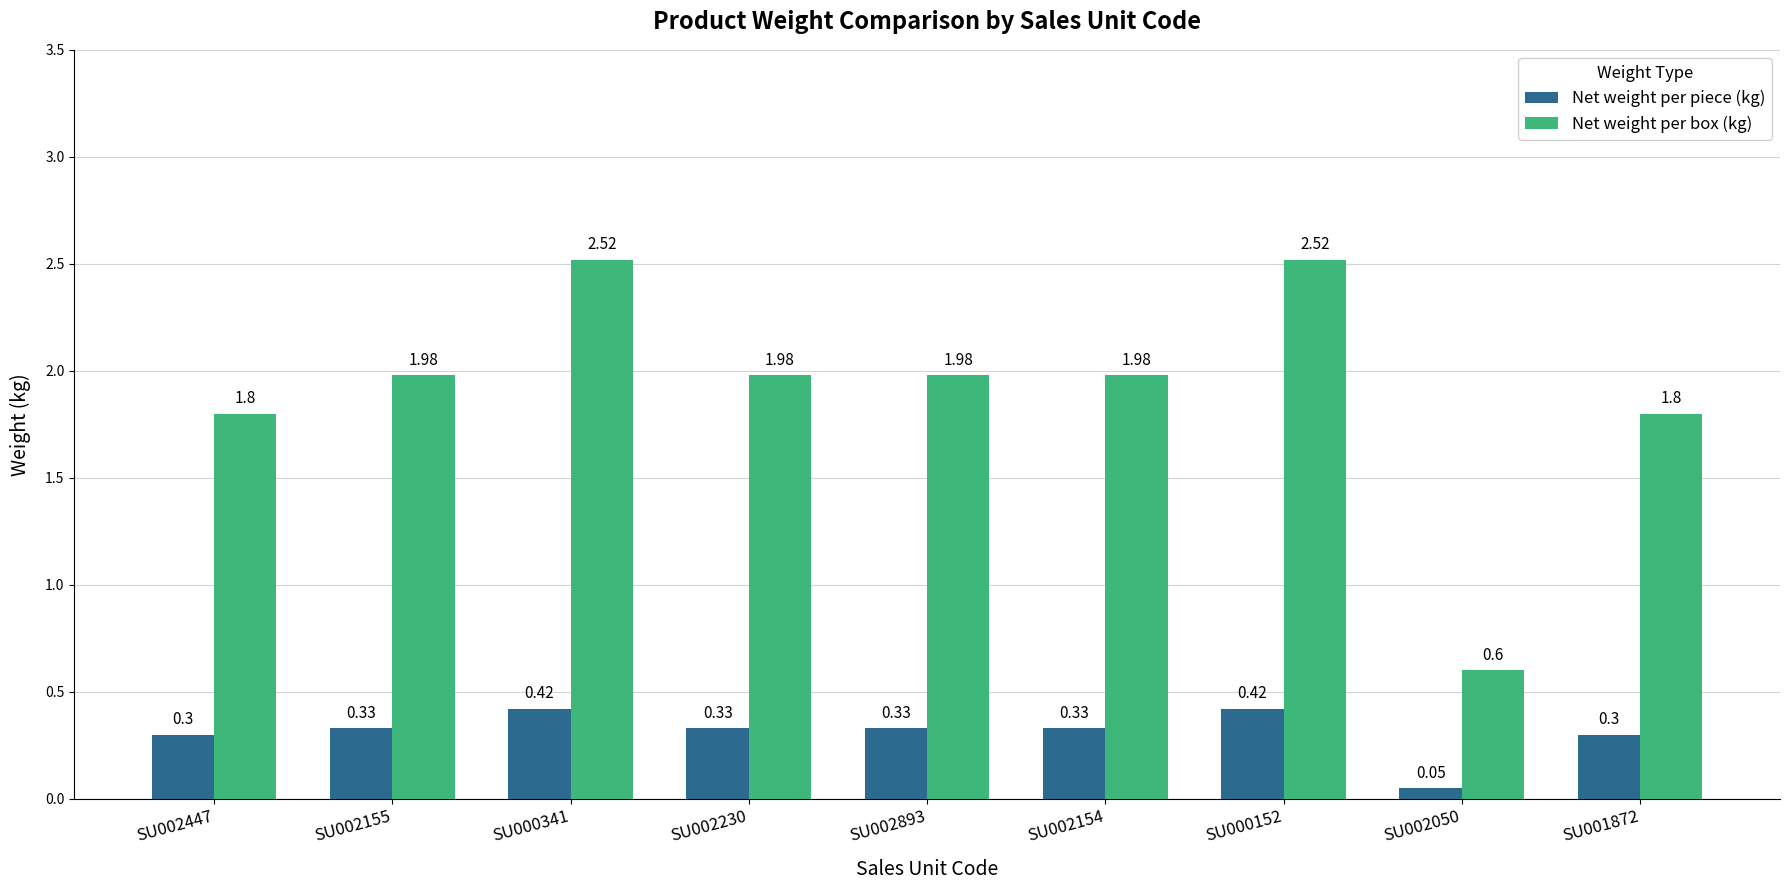

What is the sum of all Net weight per box (kg) values?

17.2